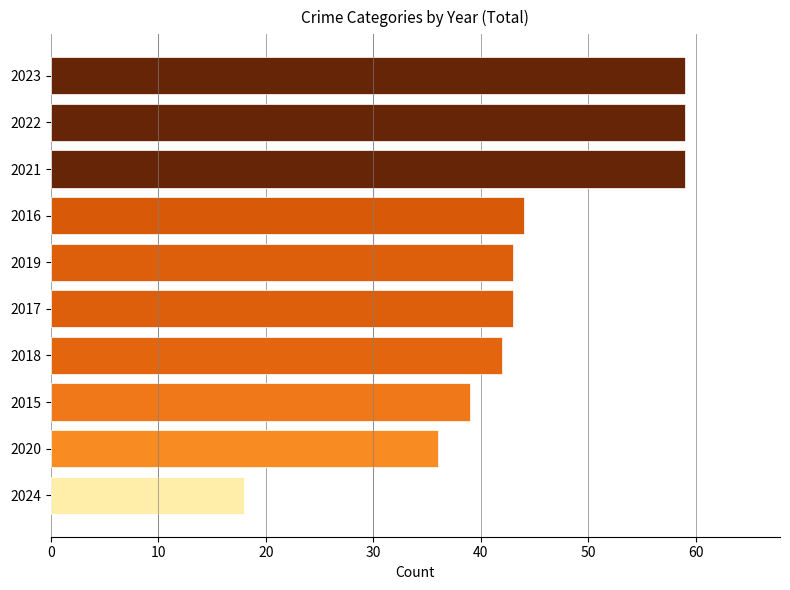

What position from the bottom is 2019?

6